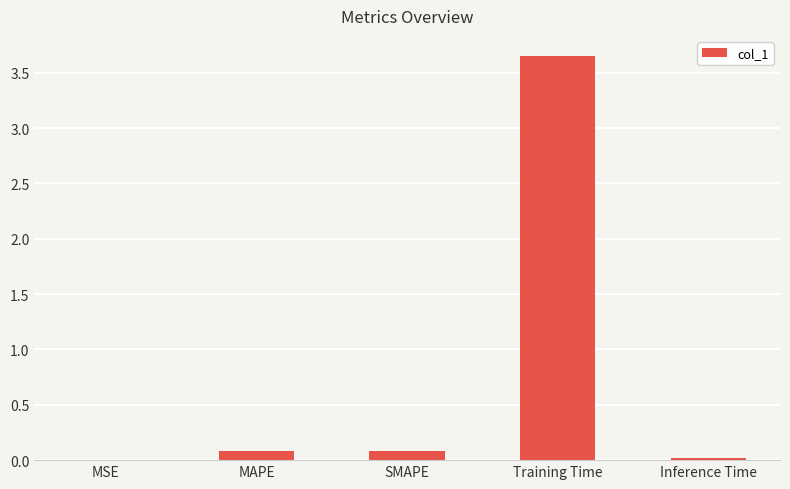

Which label corresponds to the largest value in the chart?

Training Time